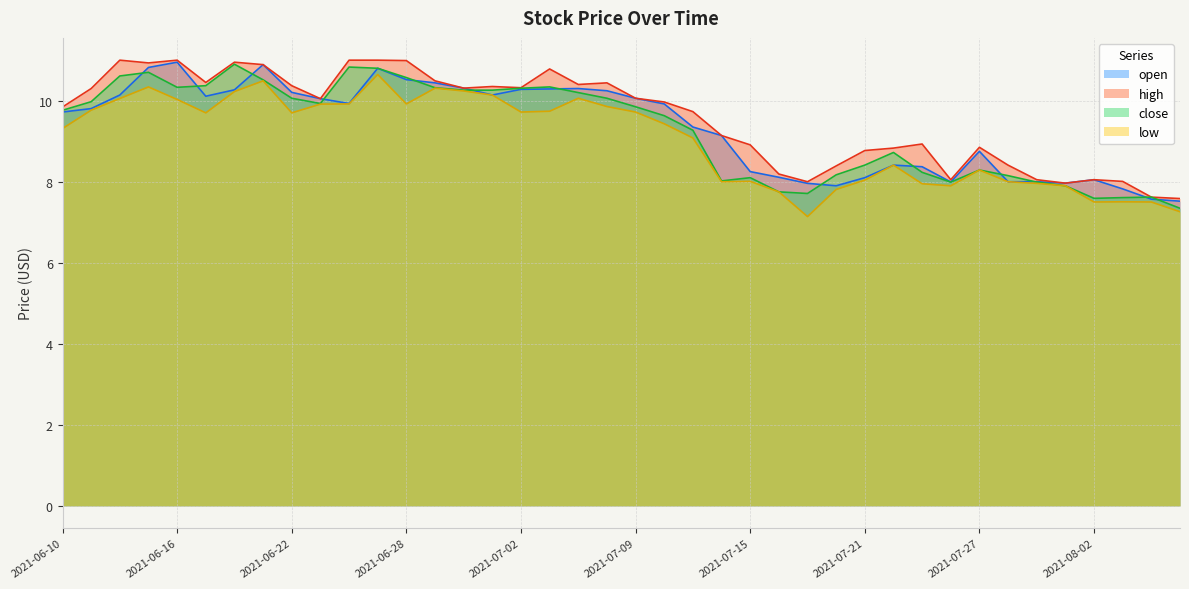

True or false: low and open cross at least once.

False